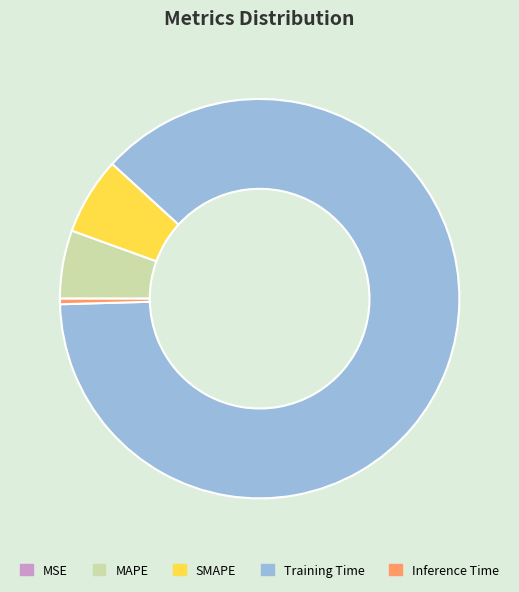

Which category has the biggest portion of the pie?

Training Time